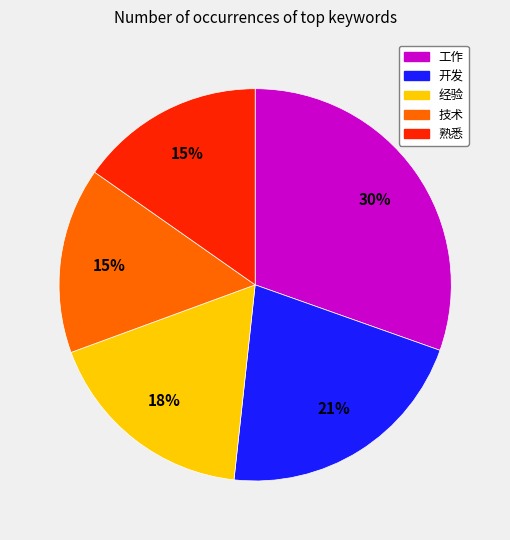

Which category has the biggest portion of the pie?

工作